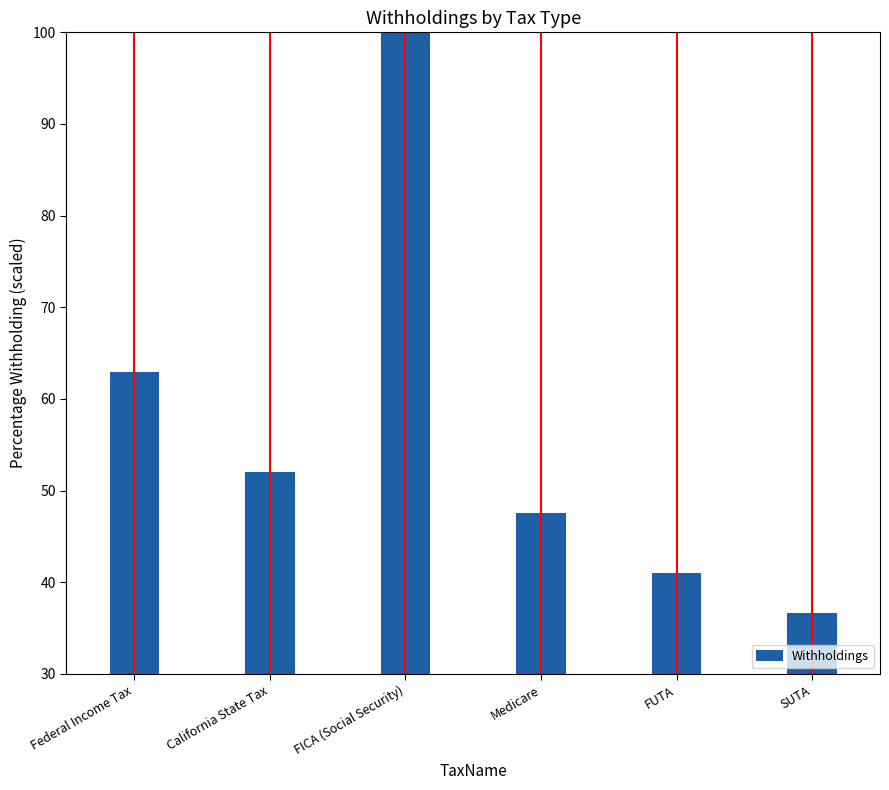

List the labels in order of value, smallest first.

SUTA, FUTA, Medicare, California State Tax, Federal Income Tax, FICA (Social Security)